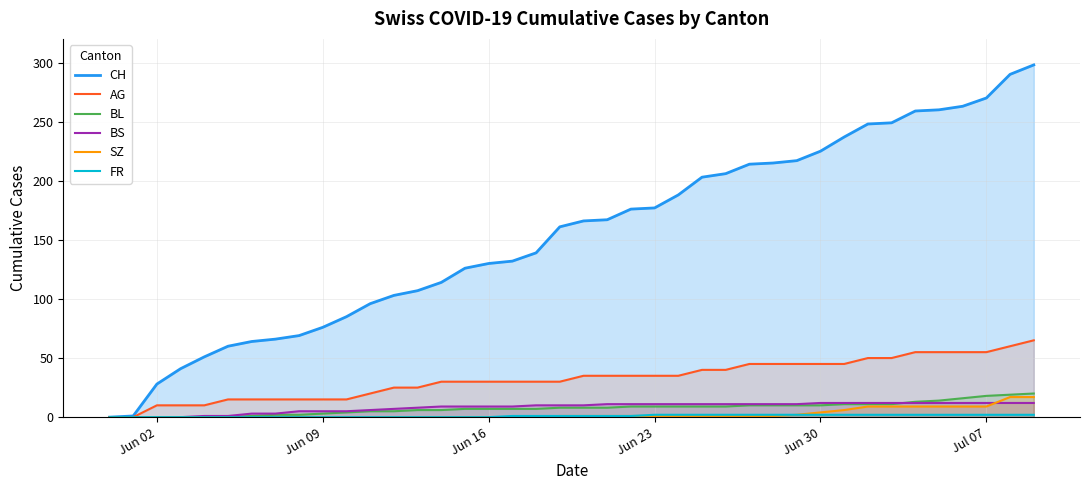

At how many categories does at least one series exceed 283?

2